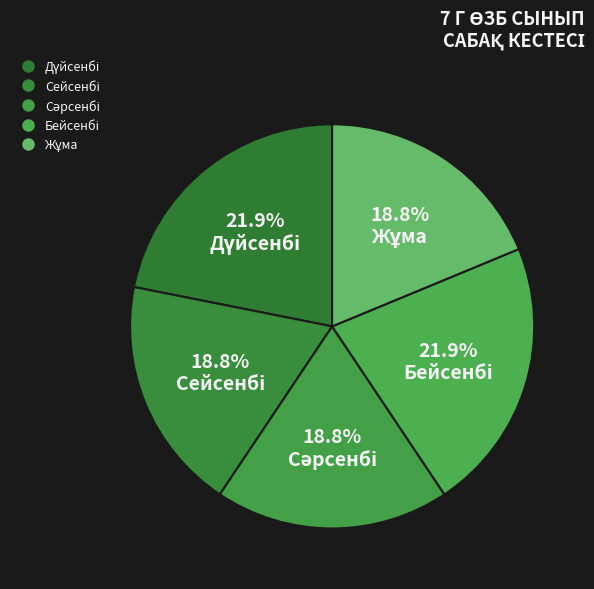

To the nearest percent, what percentage of the pie is Сейсенбі?

19%